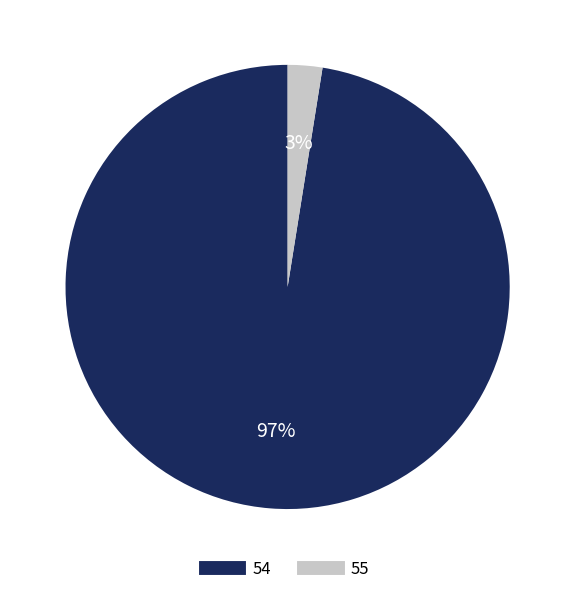

Which slice is the smallest?

55